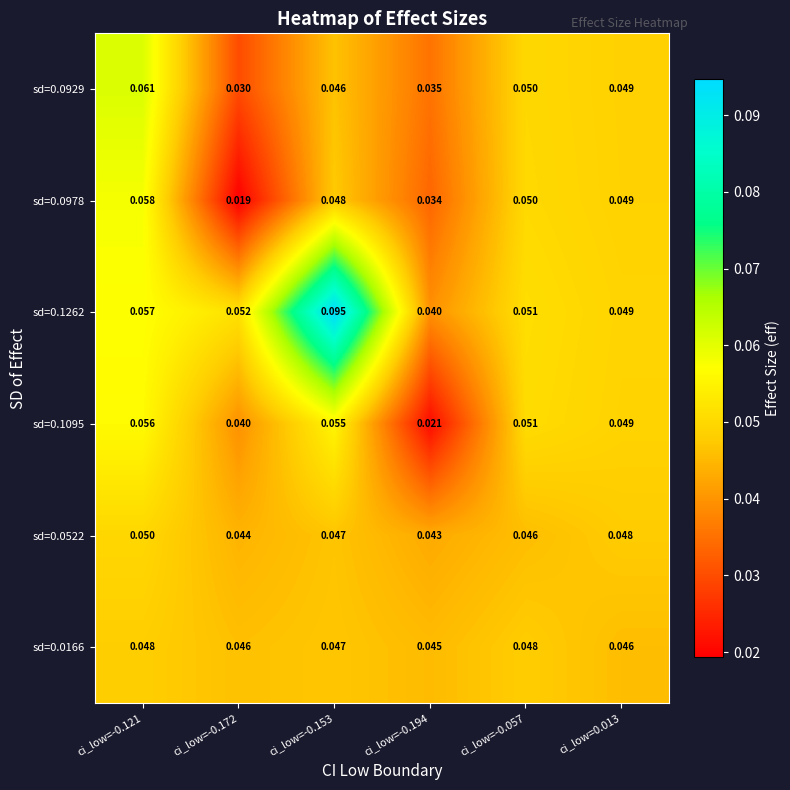

Is the value of sd=0.0522 at ci_low=-0.172 greater than the value of sd=0.0929 at ci_low=-0.172?

Yes